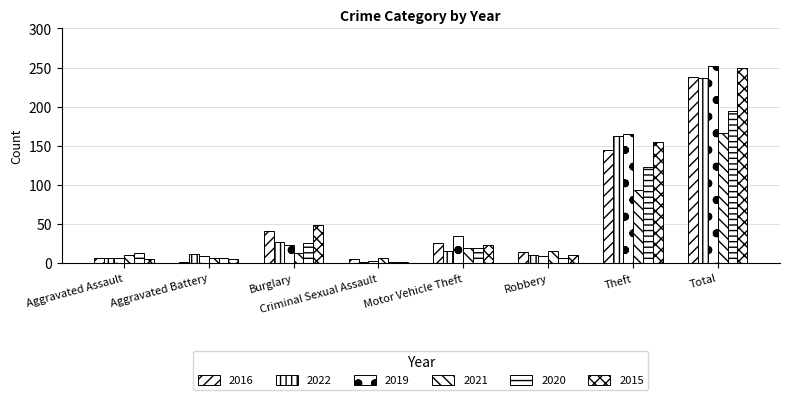

Read the 2022 value at Burglary.

27